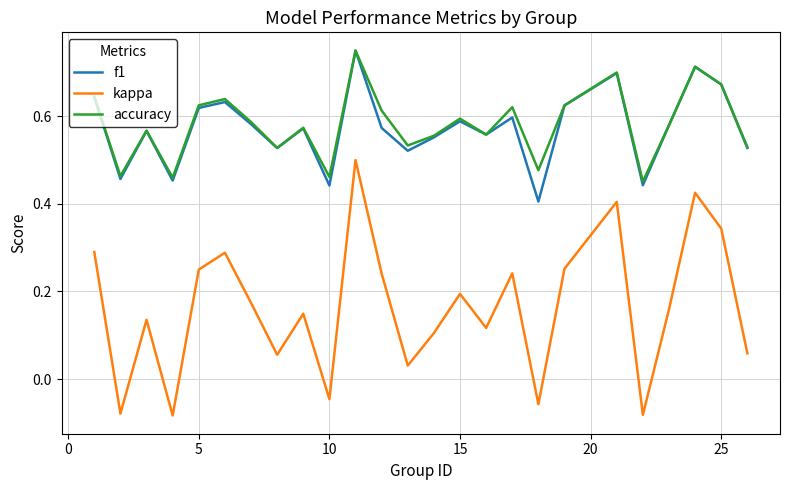

Which series has the largest range (max minus min)?

kappa